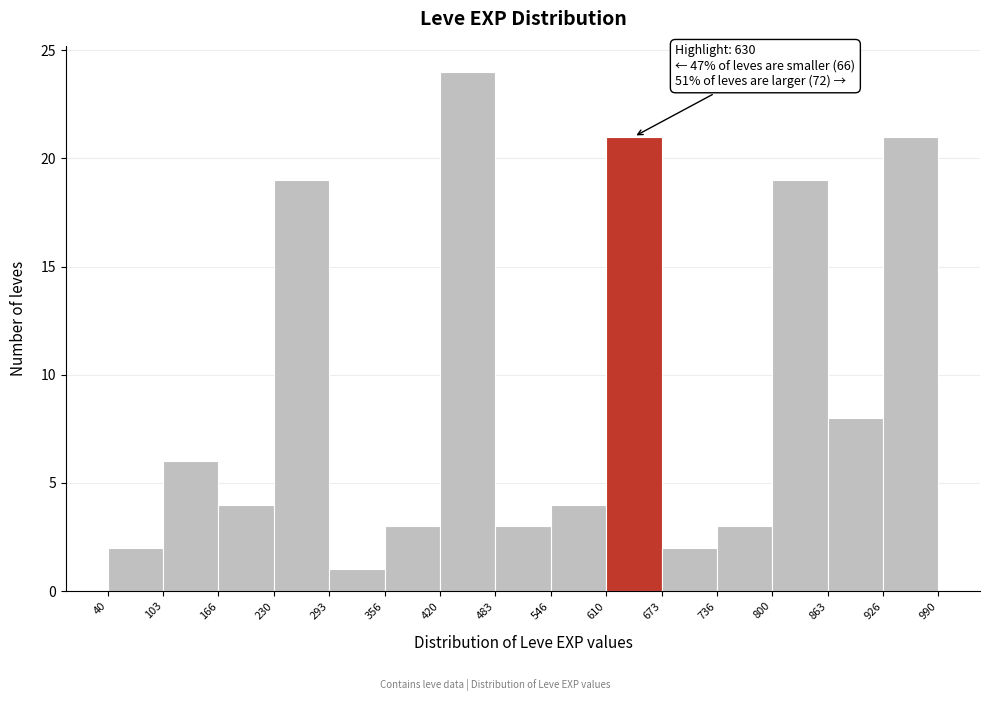

Which range on the x-axis has the tallest bar?

420 to 483